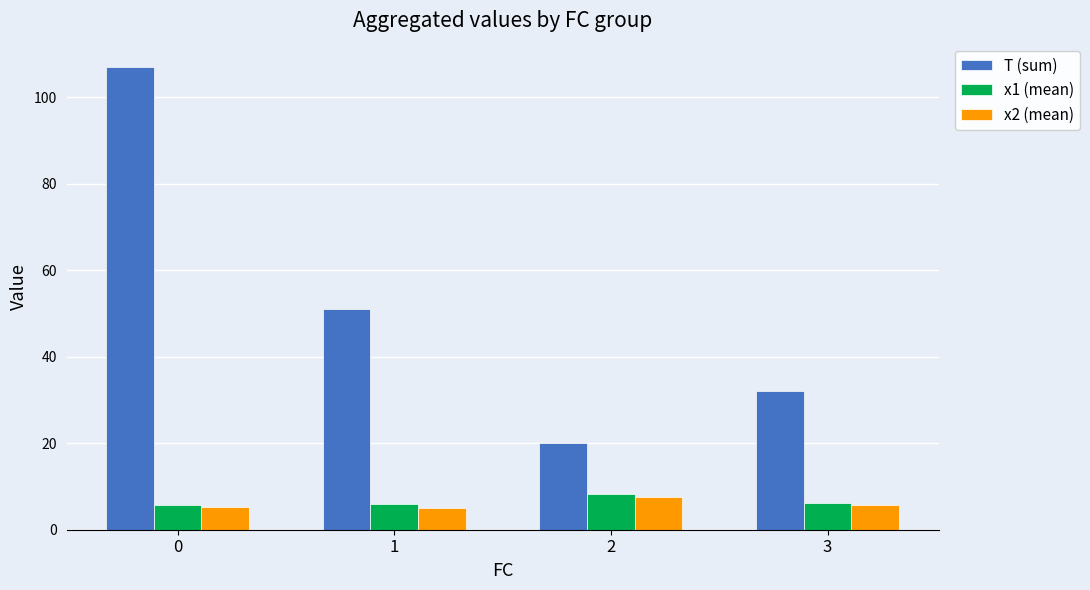

What is the spread (max minus min) of values at 0?

101.8